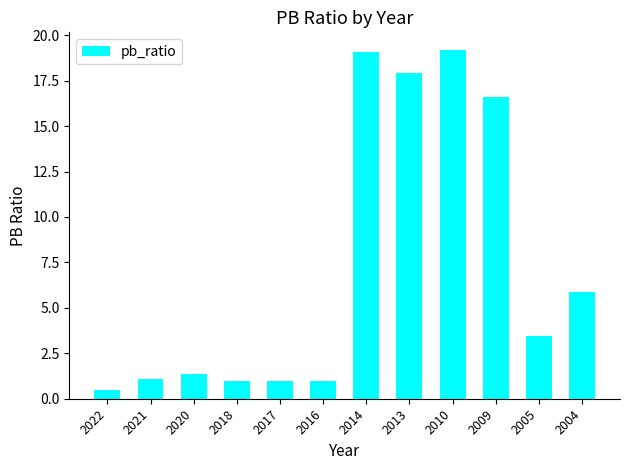

Is it true that the value at 2014 is 26.3?

False